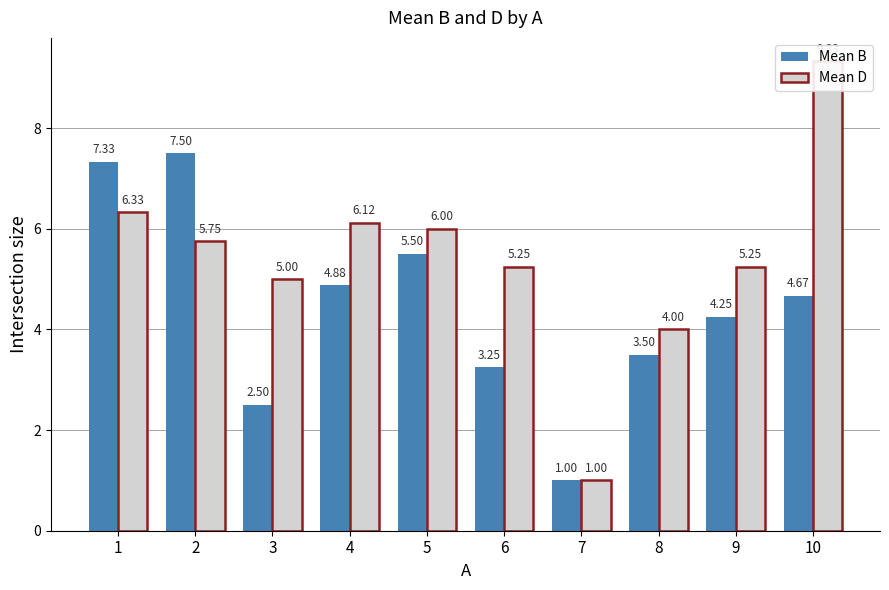

Which category has the lowest value in the Mean B series?

7